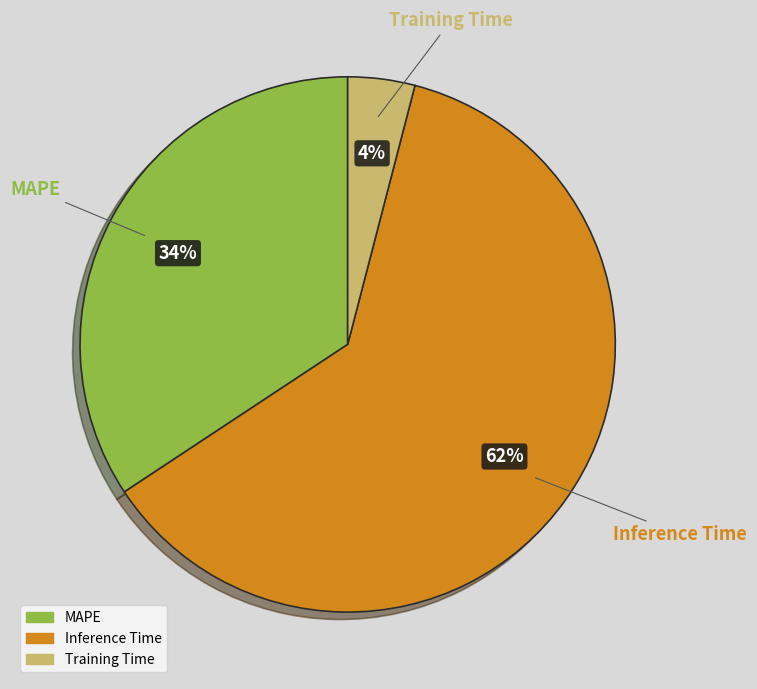

What percentage is the MAPE slice, to the nearest percent?

34%